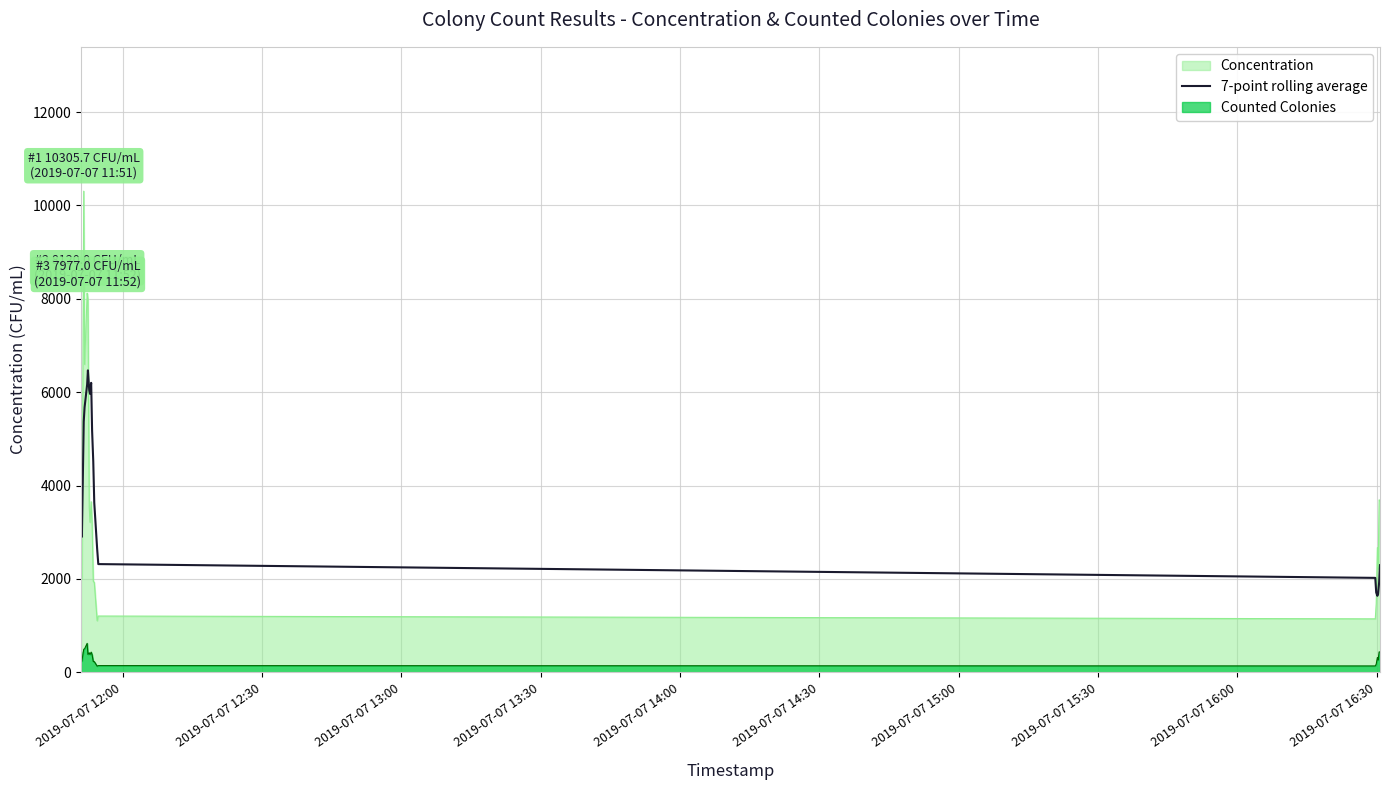

True or false: Concentration and Counted Colonies cross at least once.

False